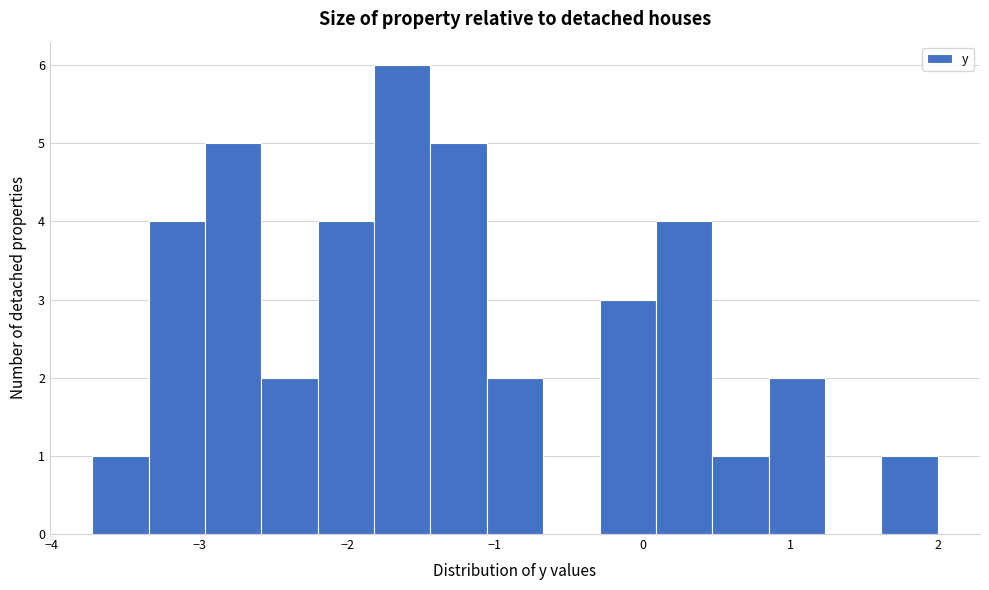

Read against the x-axis, roughly where is the centre of the tallest bar?

-1.6